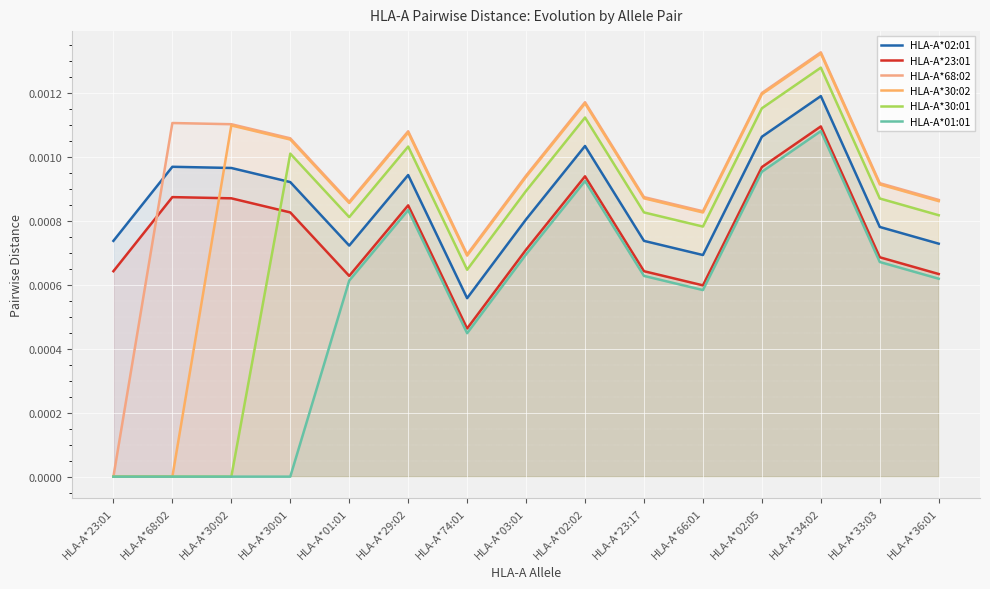

In HLA-A*68:02, how many points are higher than both neighbors (excluding endpoints)?

4